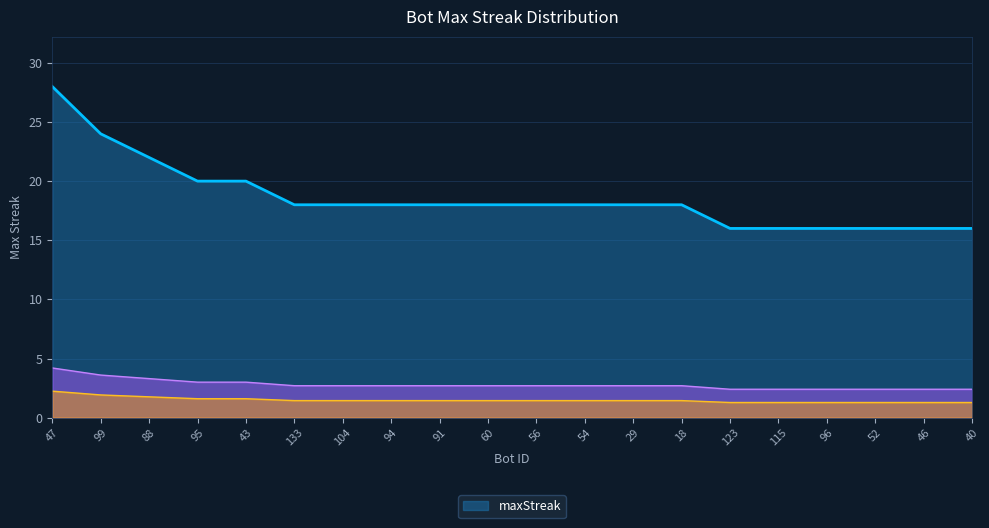

Between 46 and 104, which is larger?

104